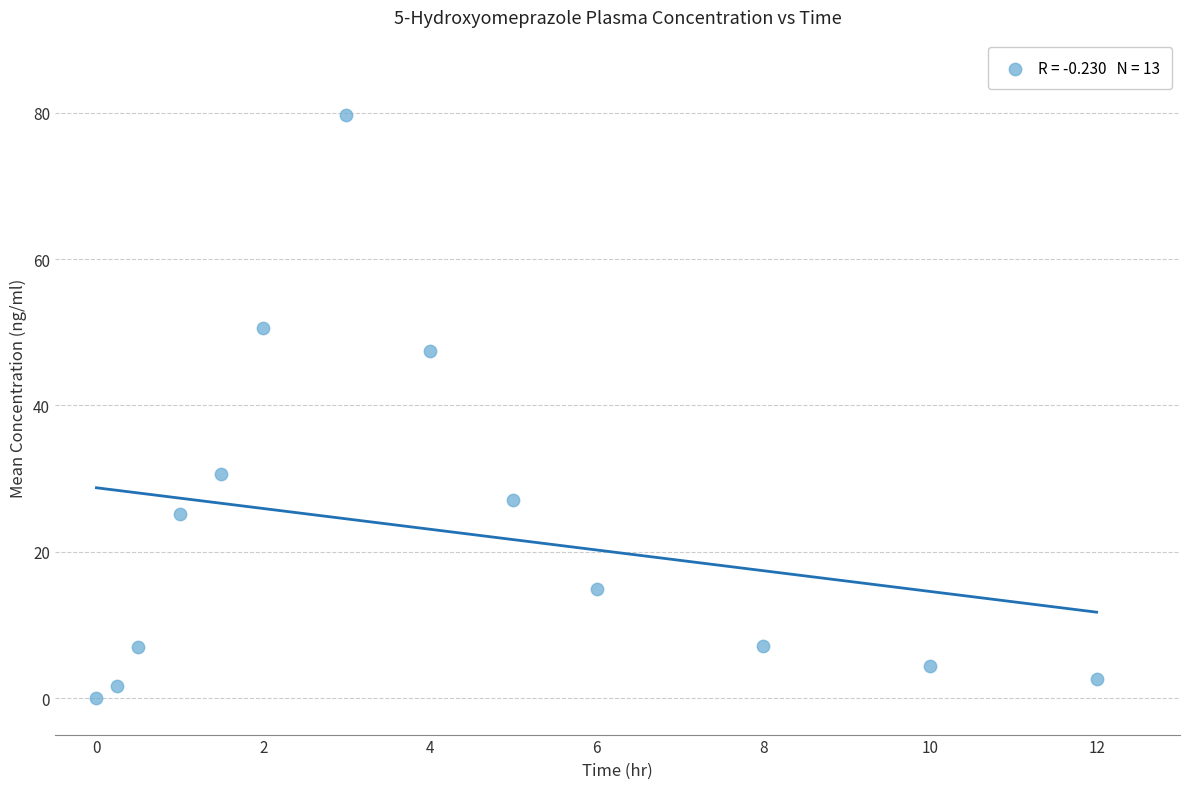

What is the range of X values (max minus min)?

12.0